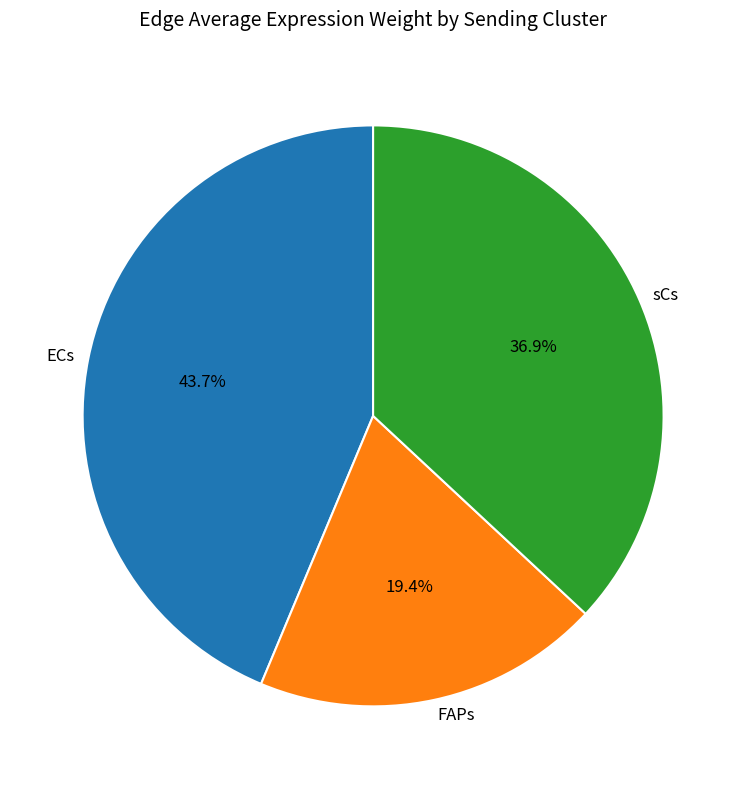

What is the smallest slice in the pie chart?

FAPs